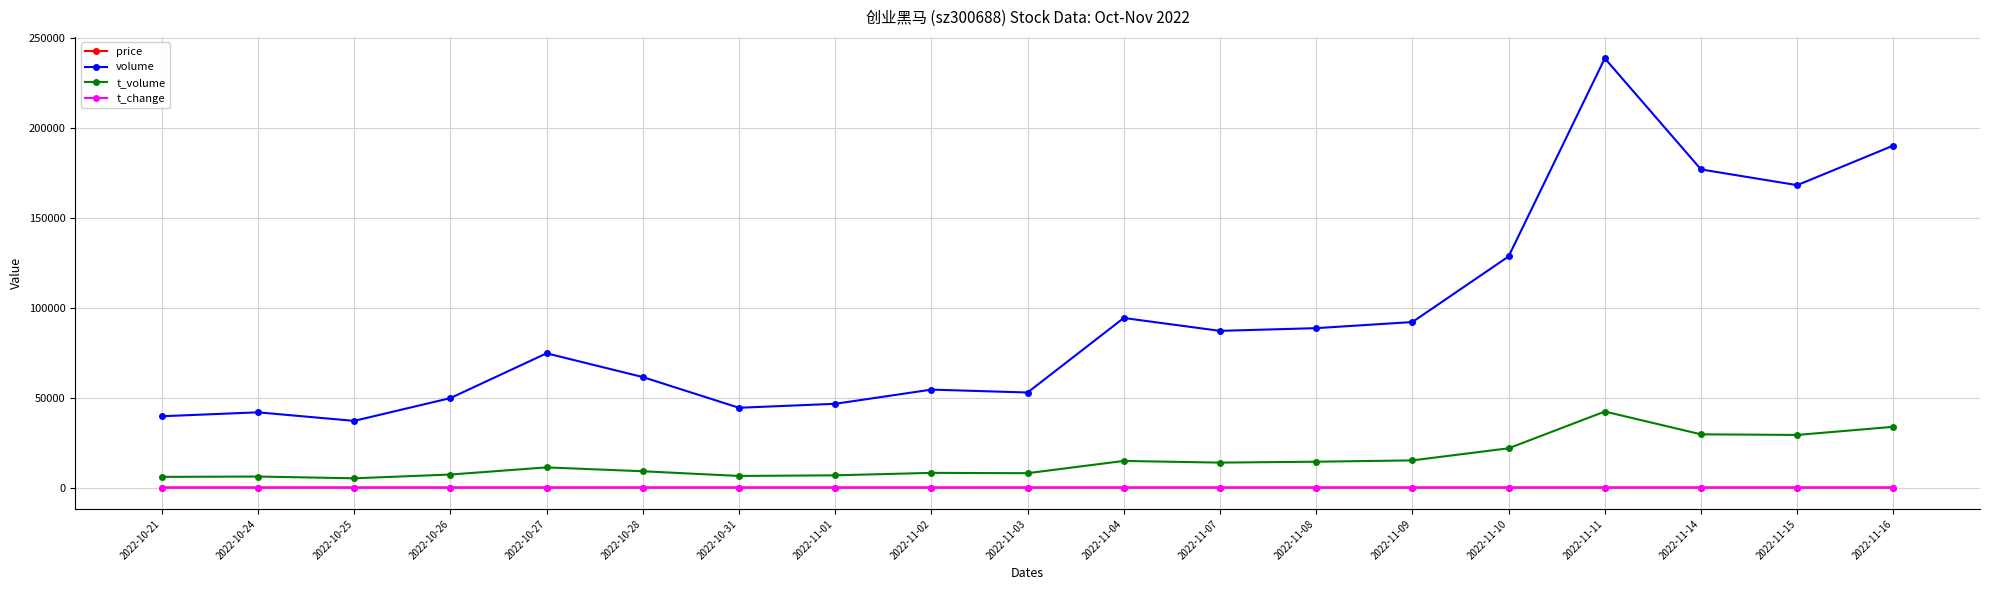

Where does the price series first go above 15?

2022-10-27